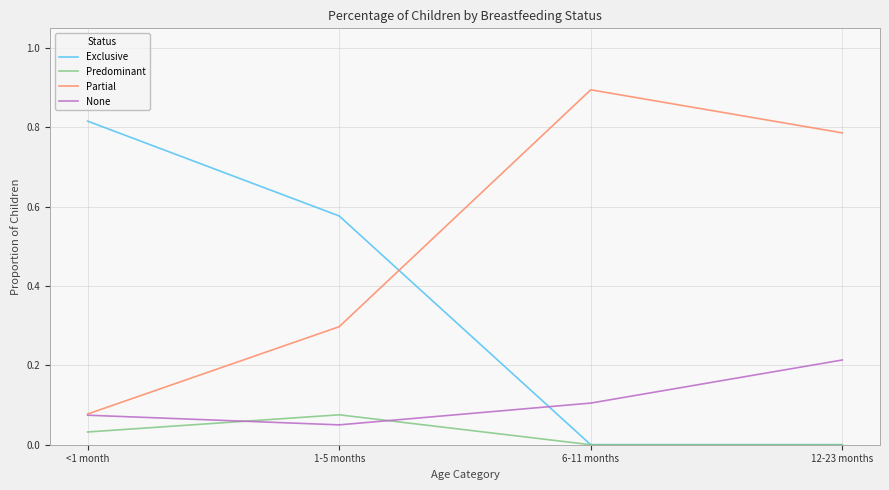

What position from the right is 1-5 months?

3